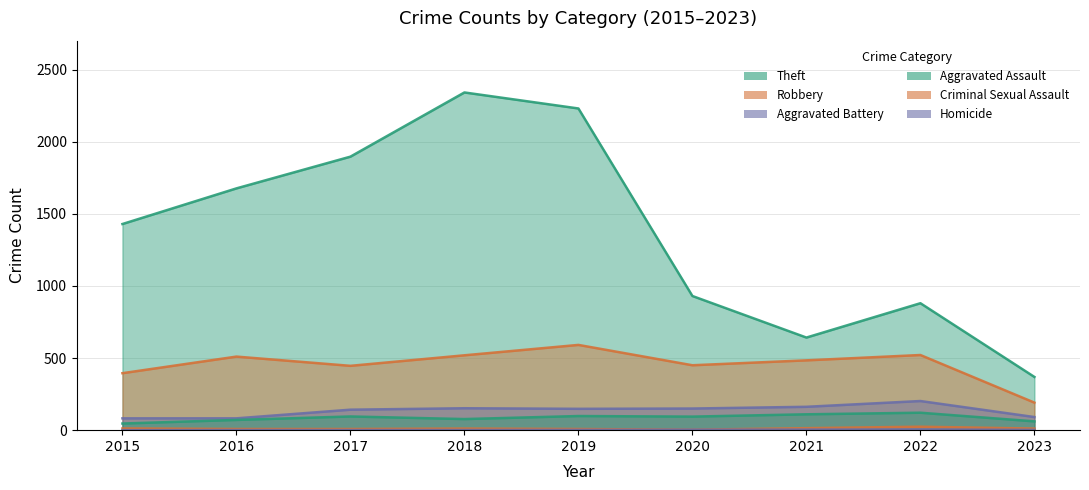

What is the difference between the second highest and second lowest values in the Criminal Sexual Assault series?

6